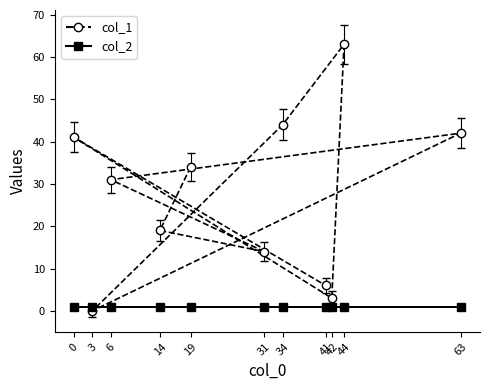

What is the change in value from 19 to 44?

+29